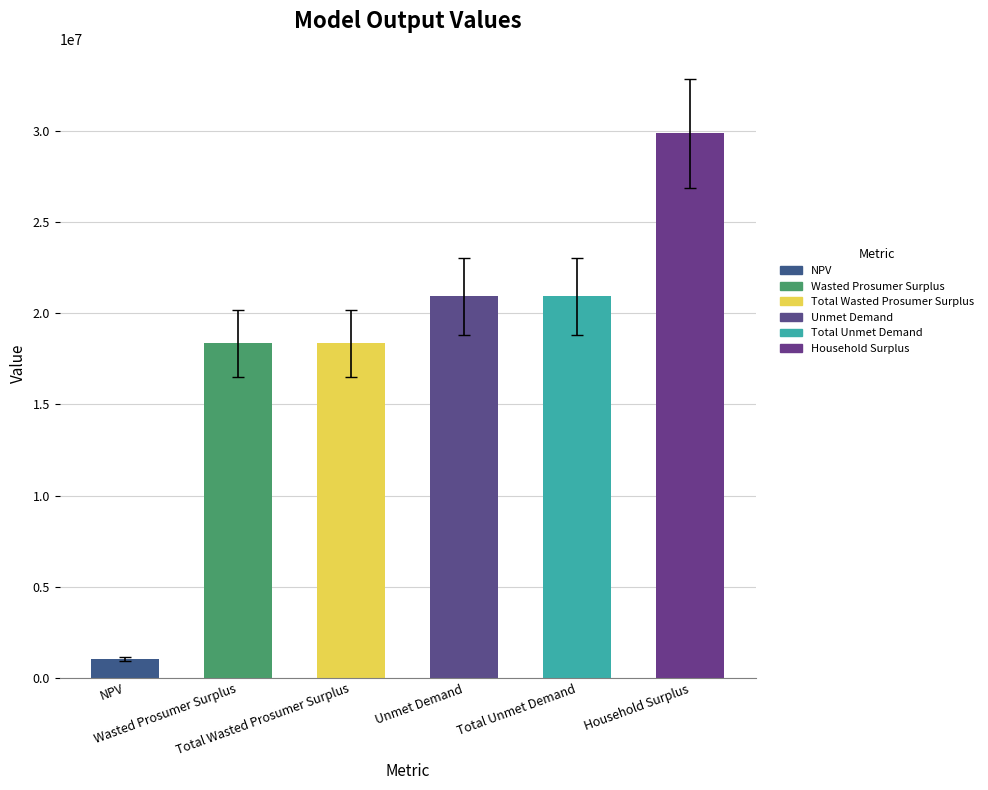

What is the value of the 5th bar from the left?

20921753.1